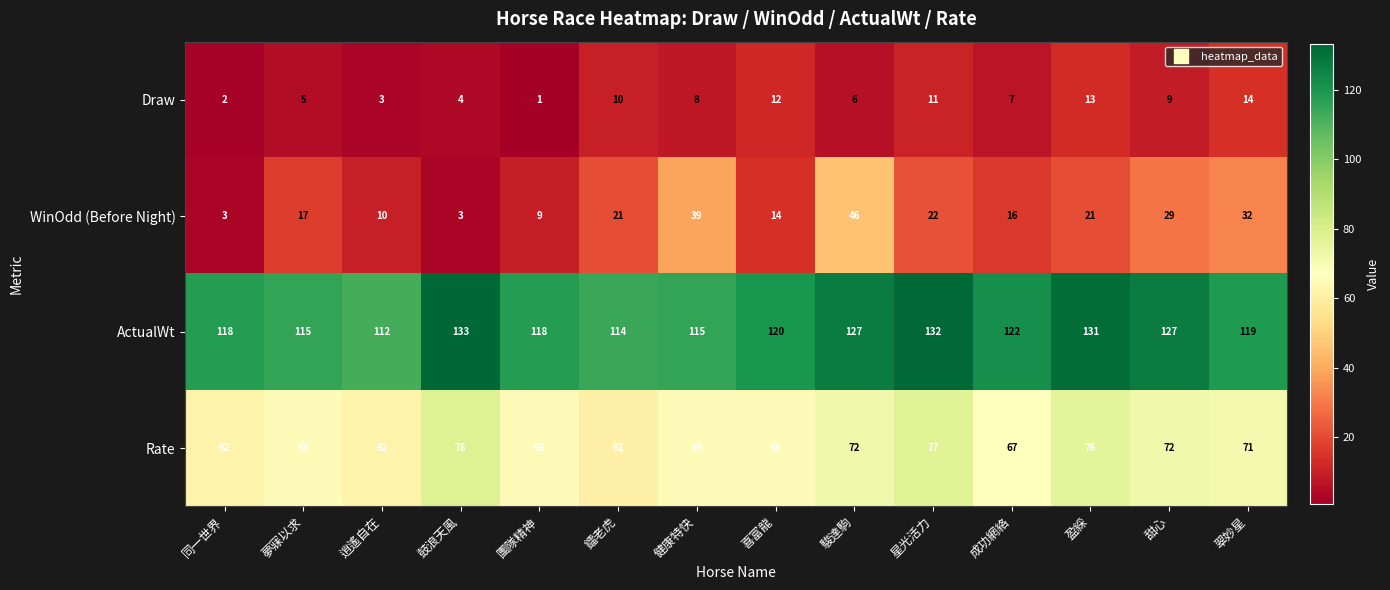

How many categories are shown in the chart?

14